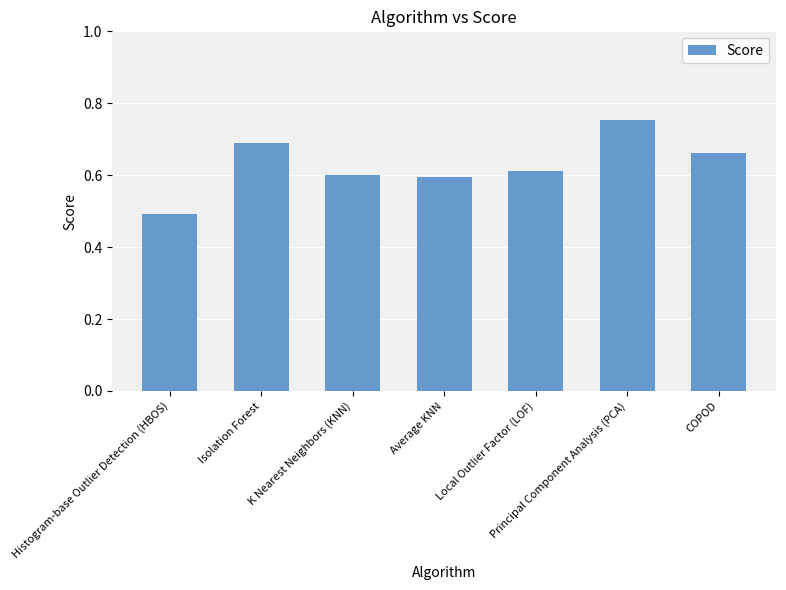

True or false: the data shows 0.6 at K Nearest Neighbors (KNN).

True